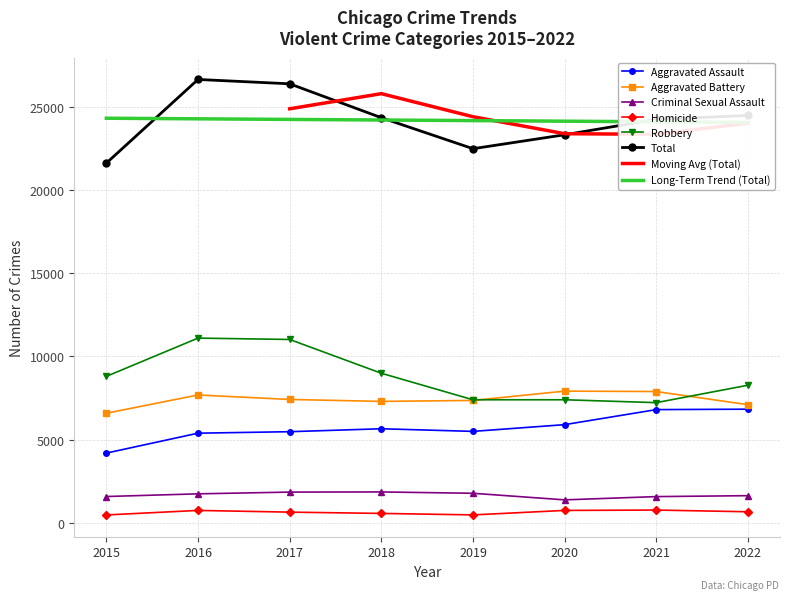

True or false: Aggravated Battery has a value of 7413 at 2017.

True